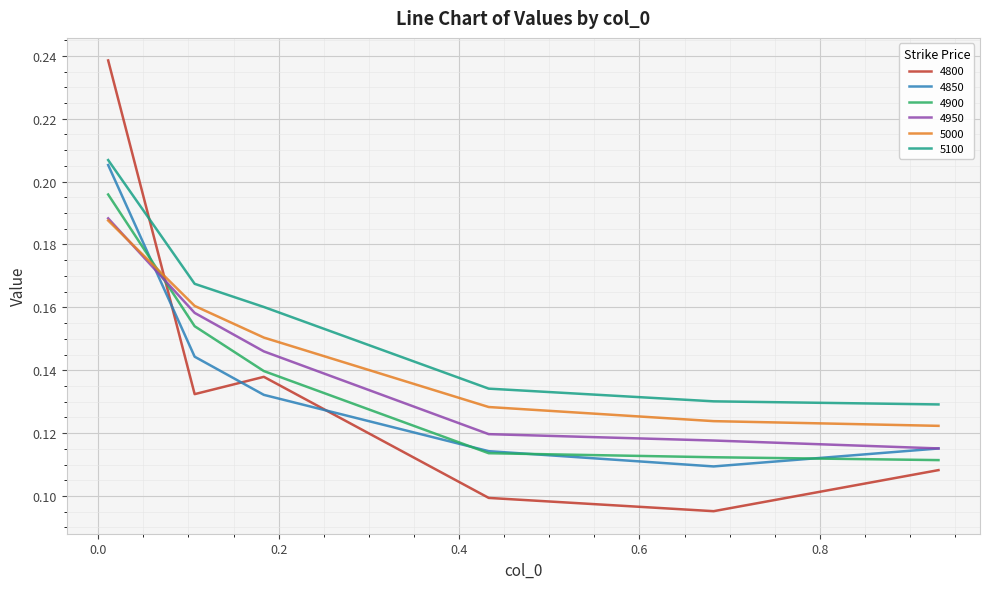

True or false: 5100 and 4950 cross at least once.

False